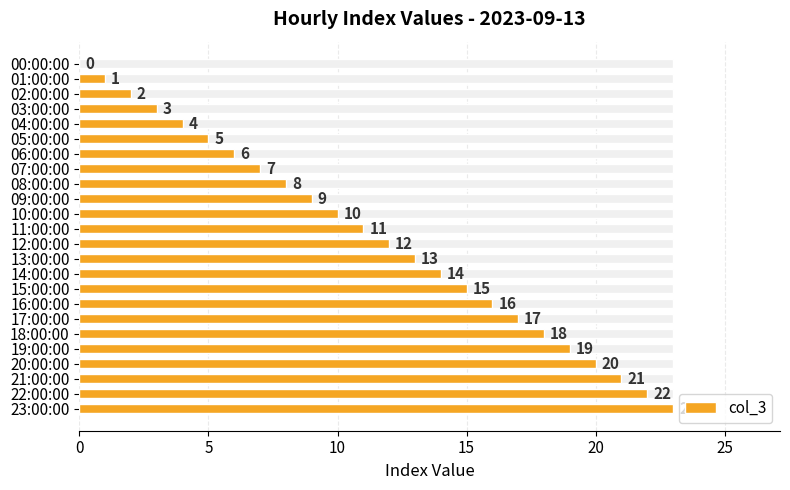

What is the sum of the values at 20:00:00 and 15:00:00?

35